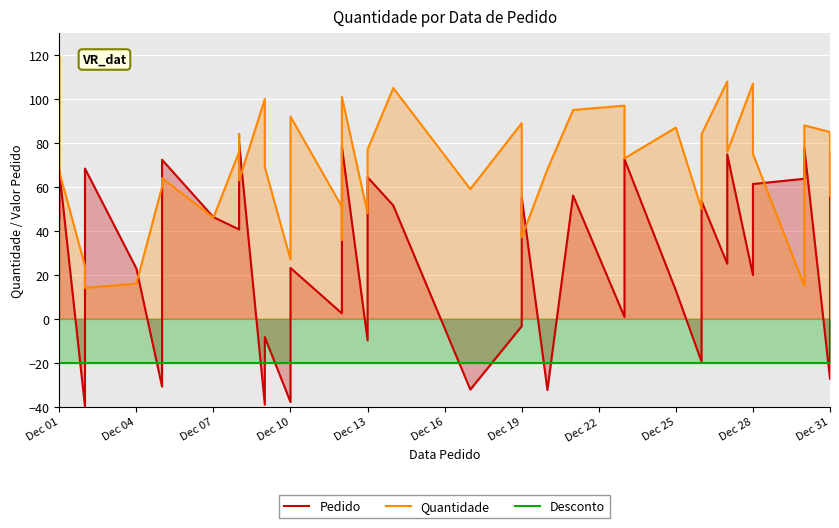

True or false: Desconto and Quantidade cross at least once.

False